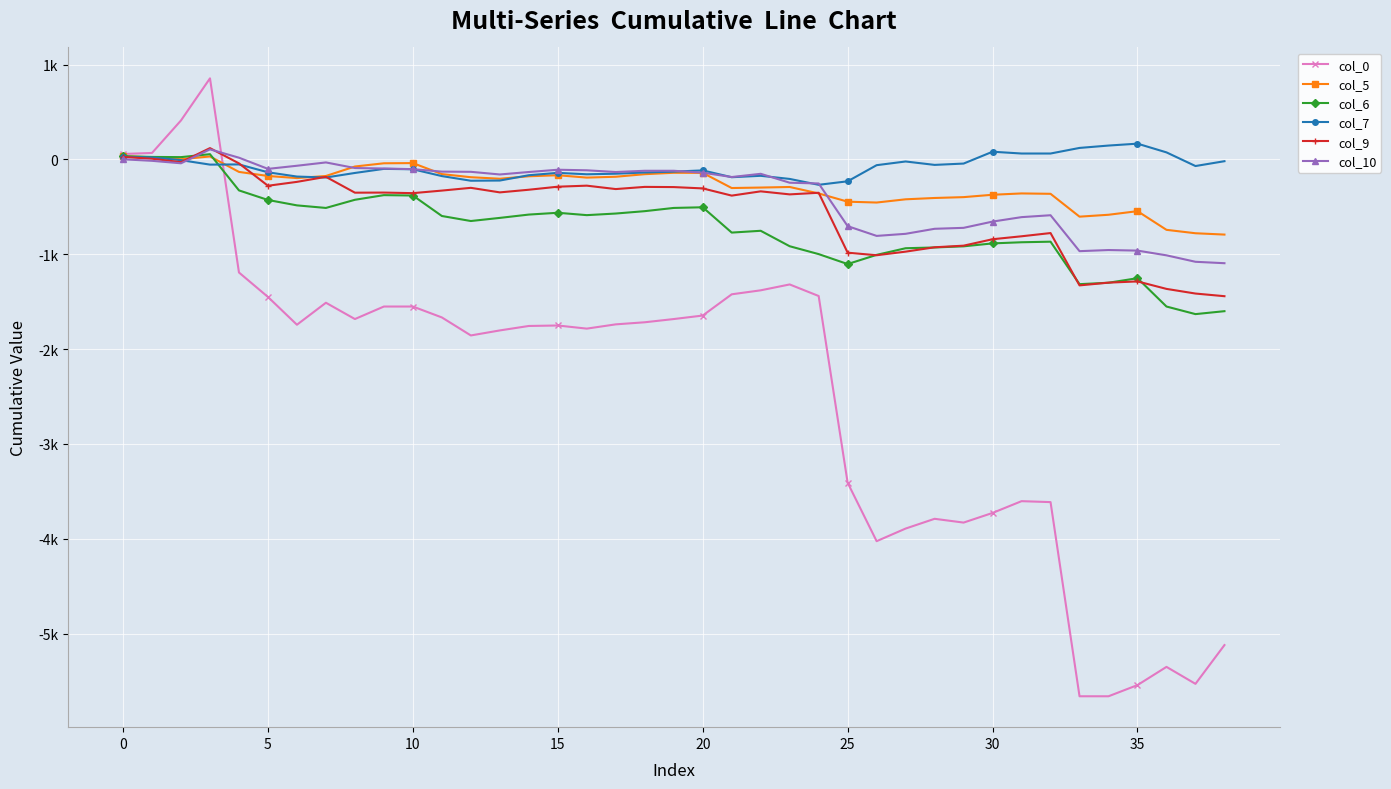

Does the chart have visible grid lines?

Yes